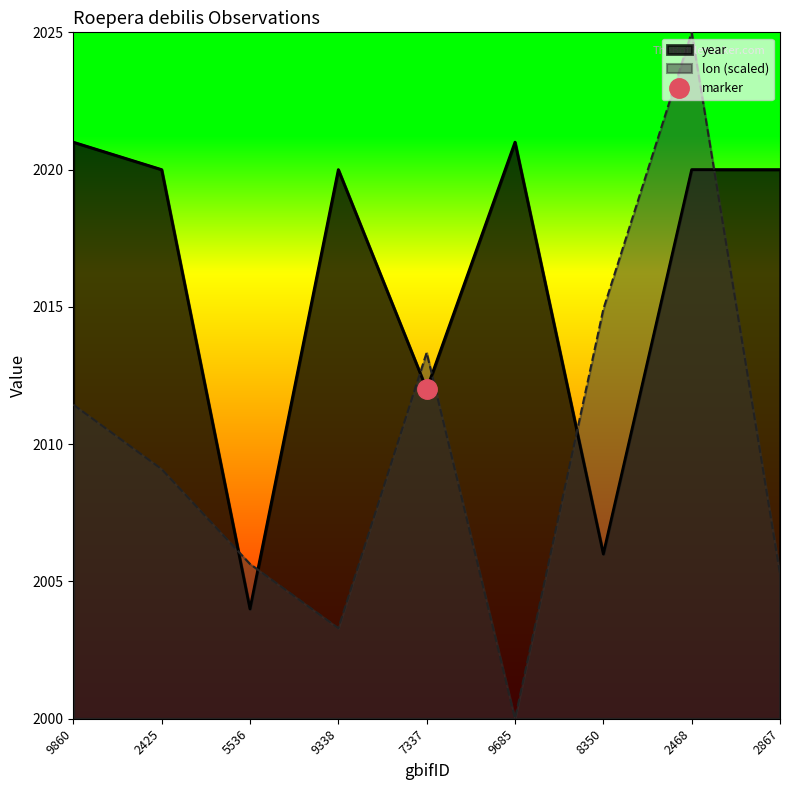

What is the sum of all lon values?

18088.0